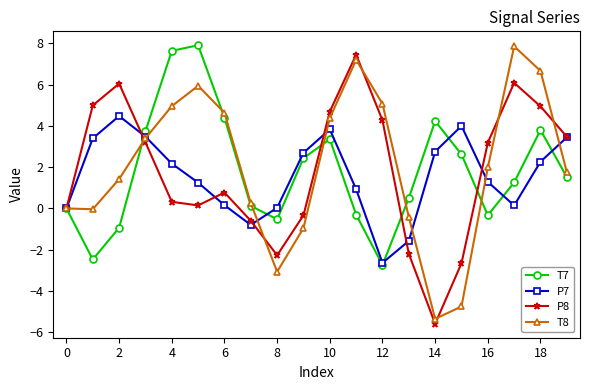

What is the value of the T7 point at the 4th from the left?

3.7